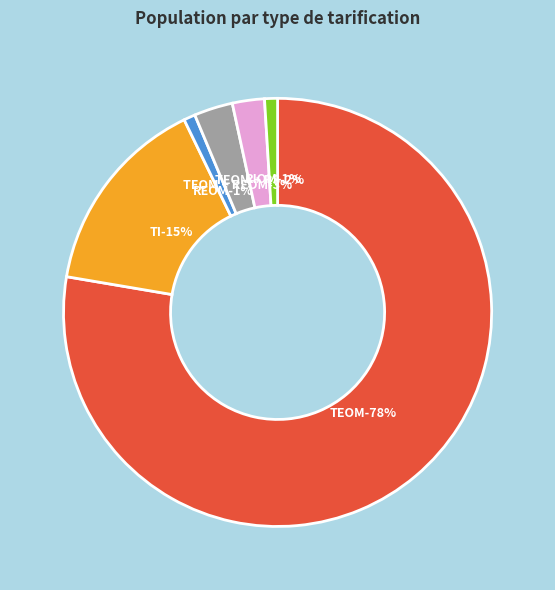

What percentage is the TEOM slice, to the nearest percent?

78%